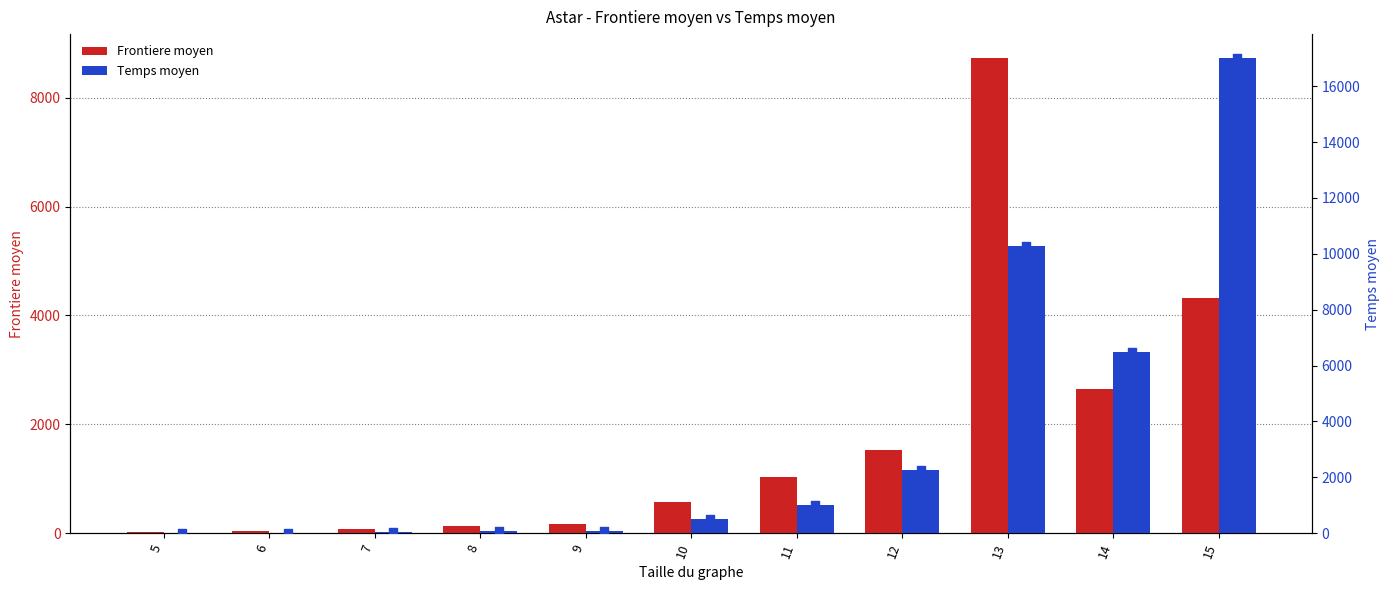

At how many categories does at least one series exceed 7890?

2